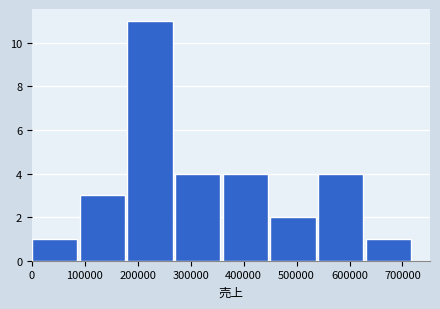

Which range on the x-axis has the tallest bar?

180000 to 270000